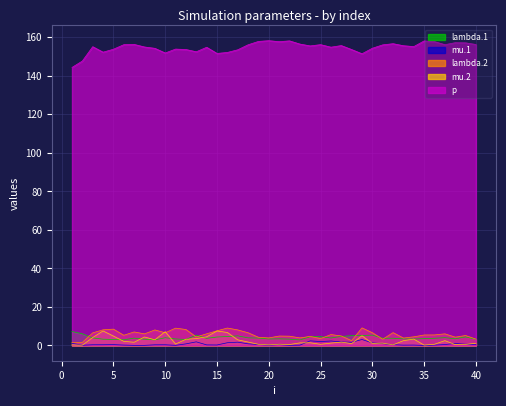

What is the difference between the highest and lowest values at 14?

154.5